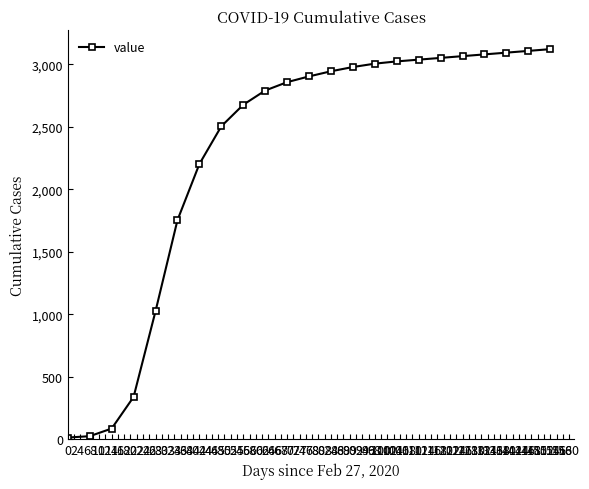

What is the greatest value displayed?

3120